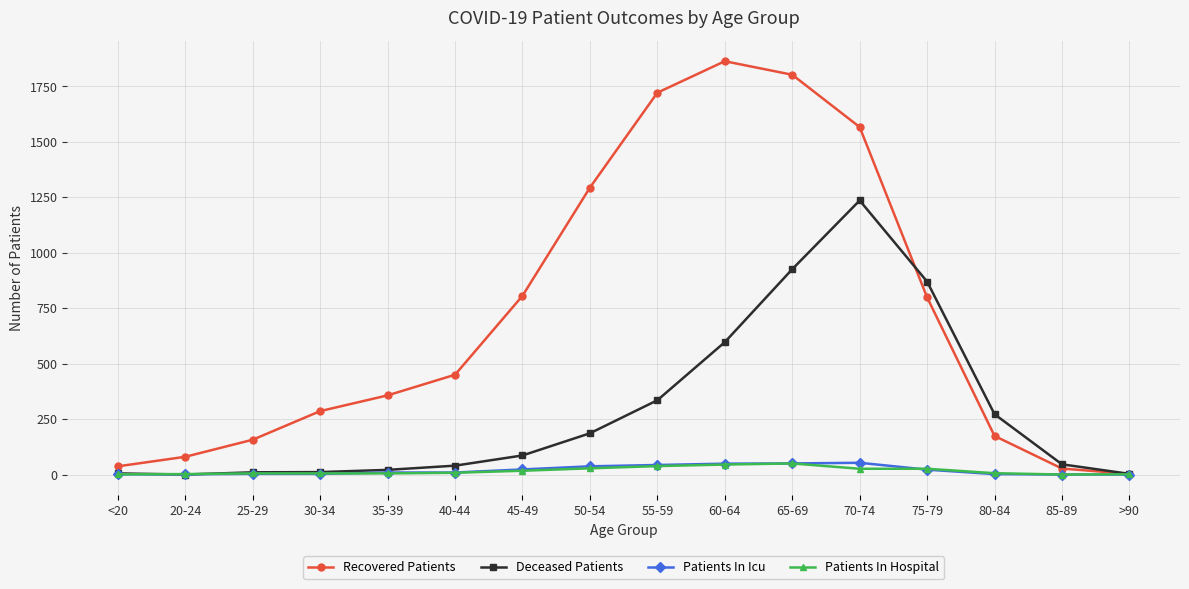

Read the Recovered Patients value at 75-79, to the nearest 100.

800